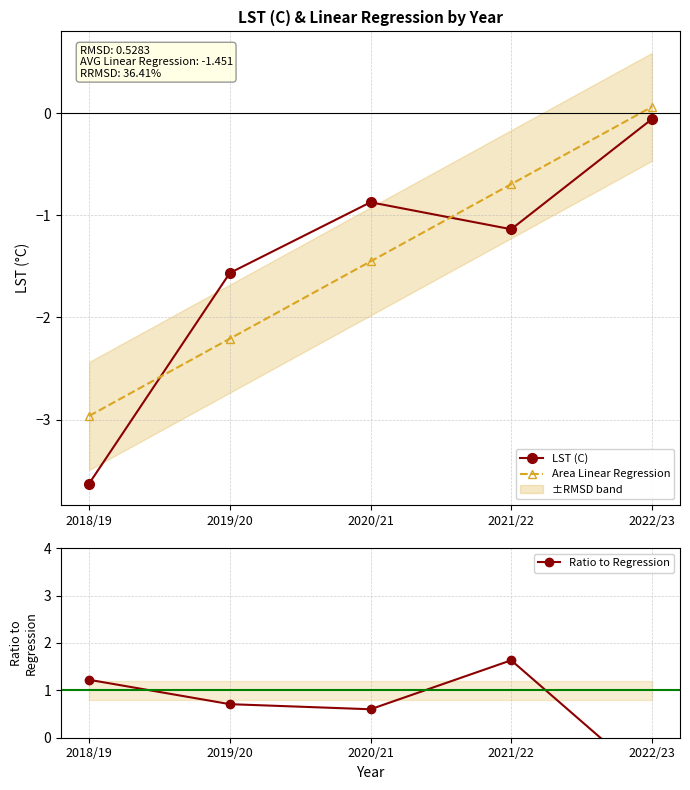

Which category has the lowest value across all series?

2018/19